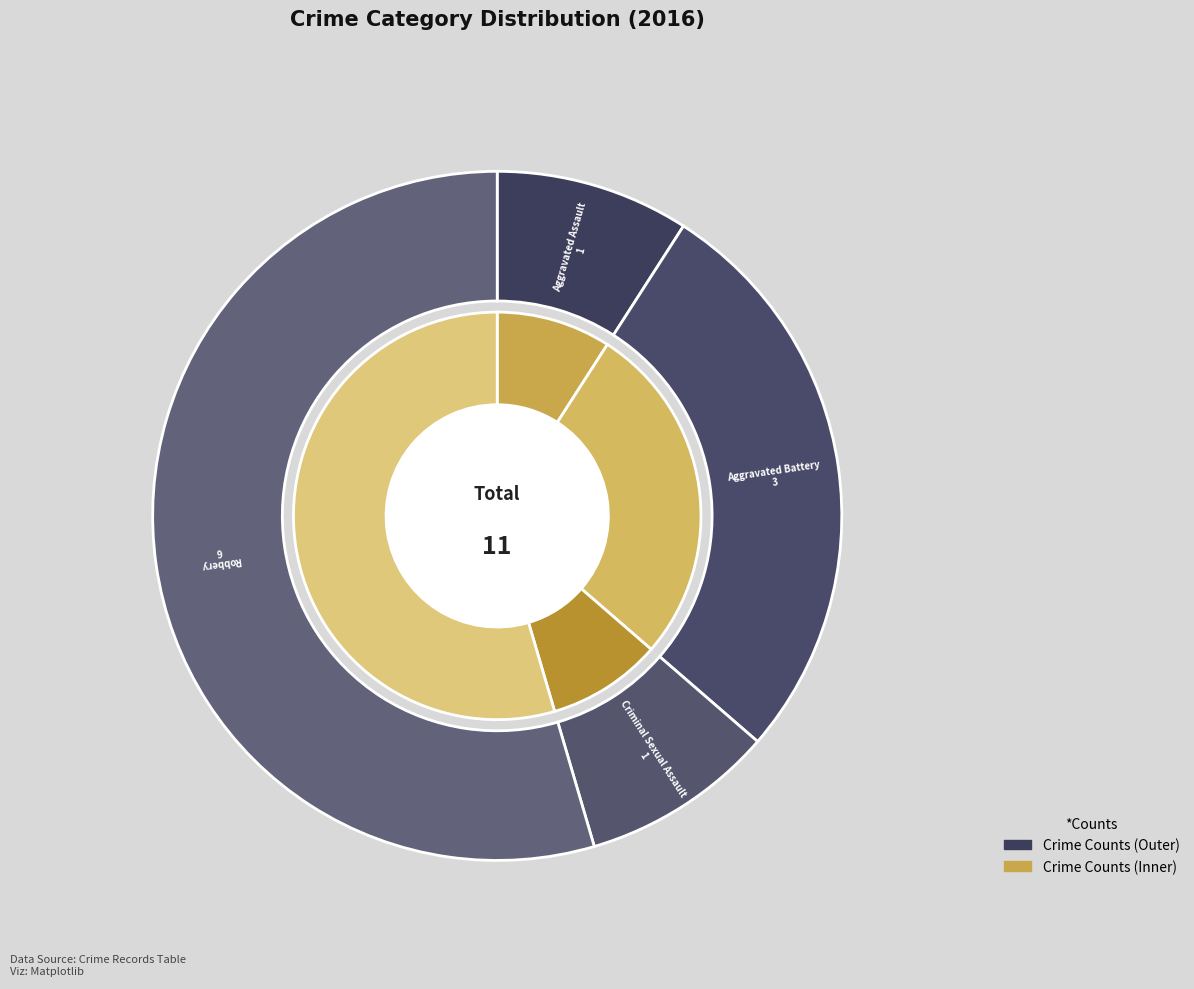

Is it true that Aggravated Battery is 27% of the pie?

True